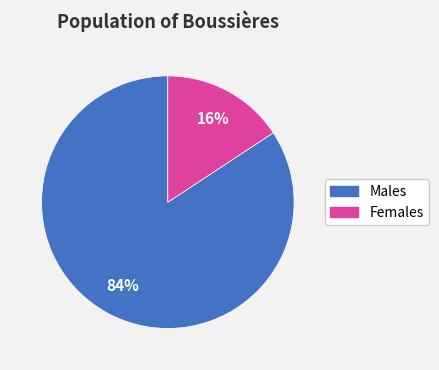

The Females slice represents 16% of the pie. True or false?

True